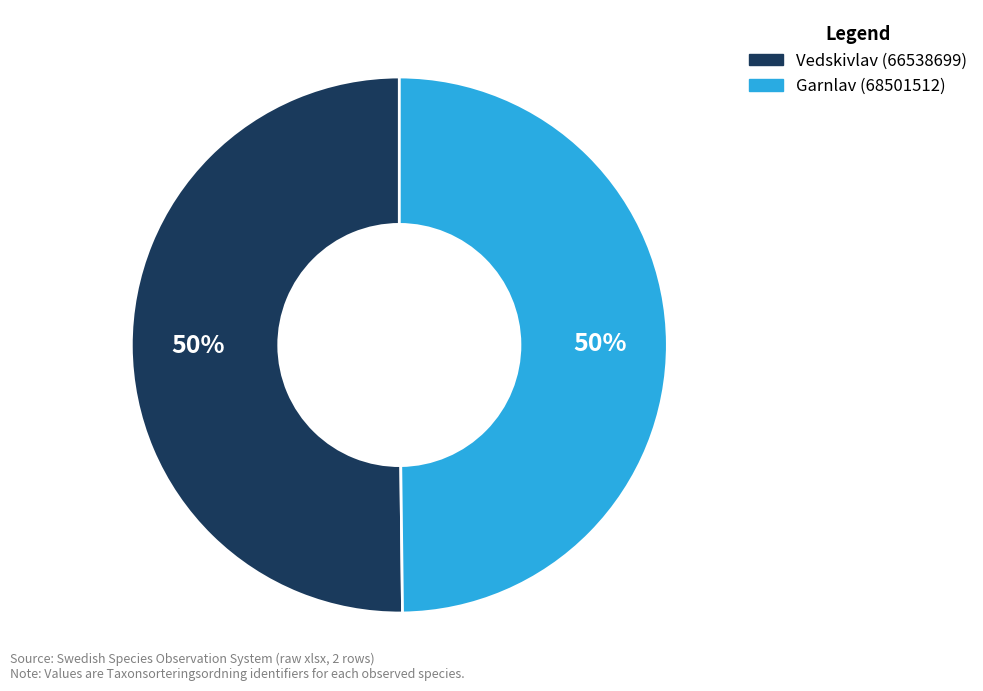

Combined, do Garnlav (68501512) and Vedskivlav (66538699) account for over 50%?

Yes